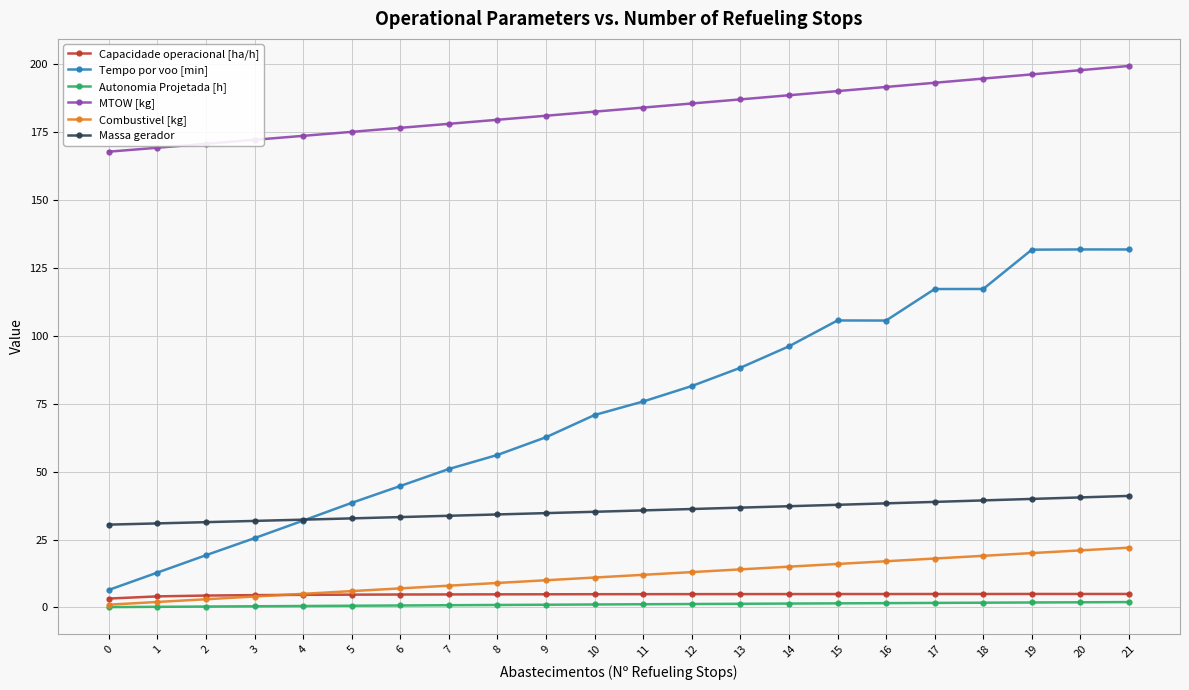

Is the value of Massa gerador at 12 greater than the value of Tempo por voo [min] at 6?

No